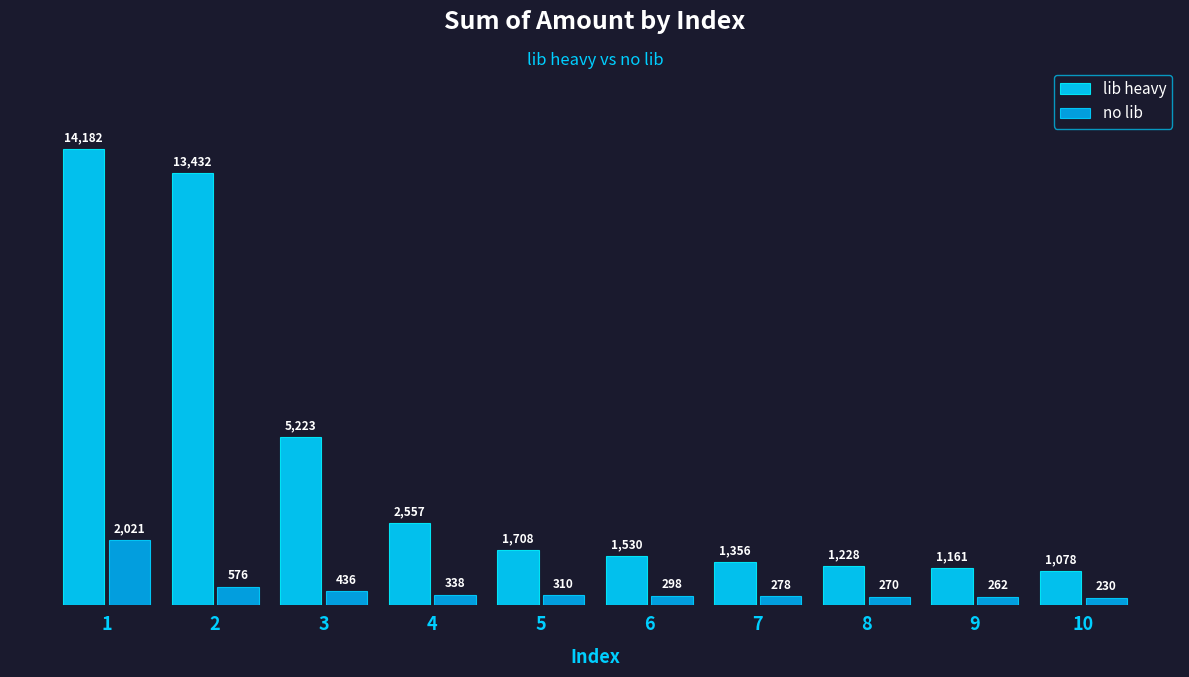

How many groups of bars are there?

10